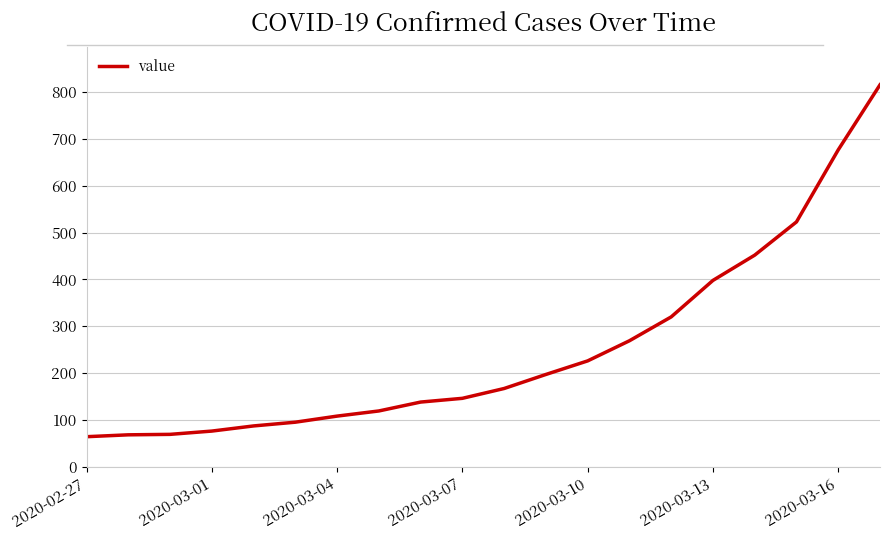

What is the difference between the second highest and second lowest values?

609